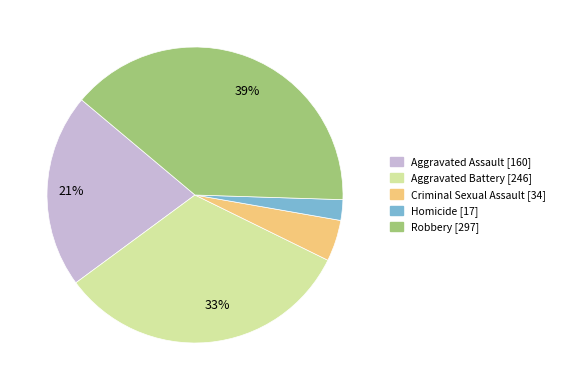

Is it true that Criminal Sexual Assault is 1% of the pie?

False